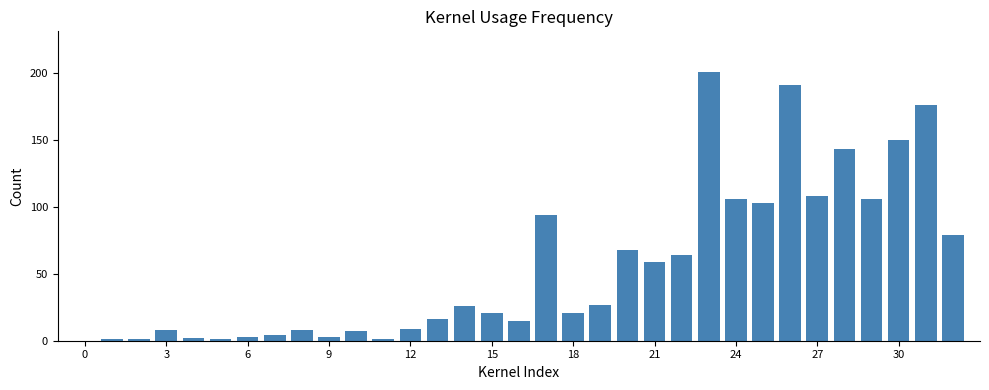

What is the sum of all values?

1822